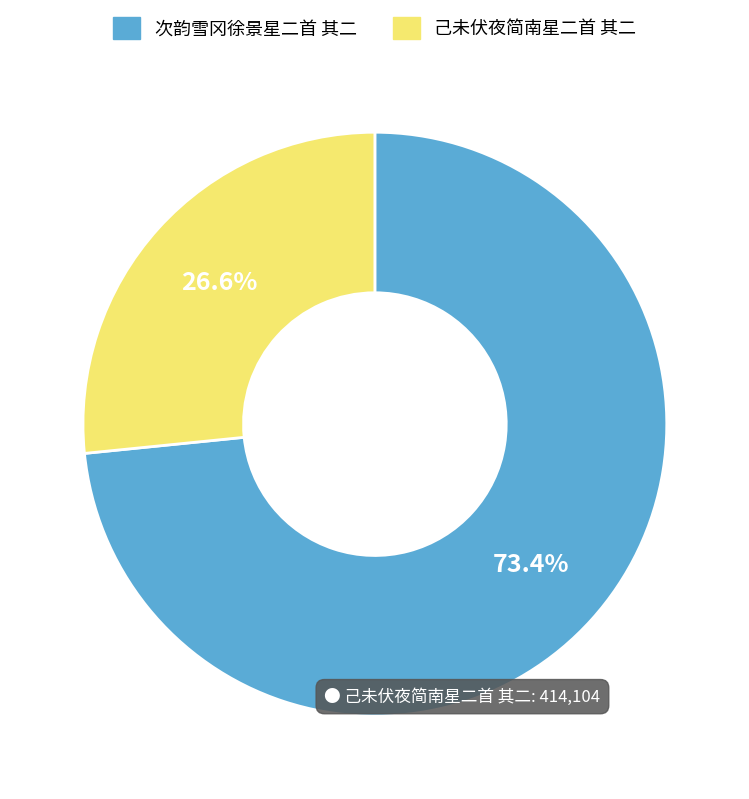

What is the largest slice in the pie chart?

次韵雪冈徐景星二首 其二